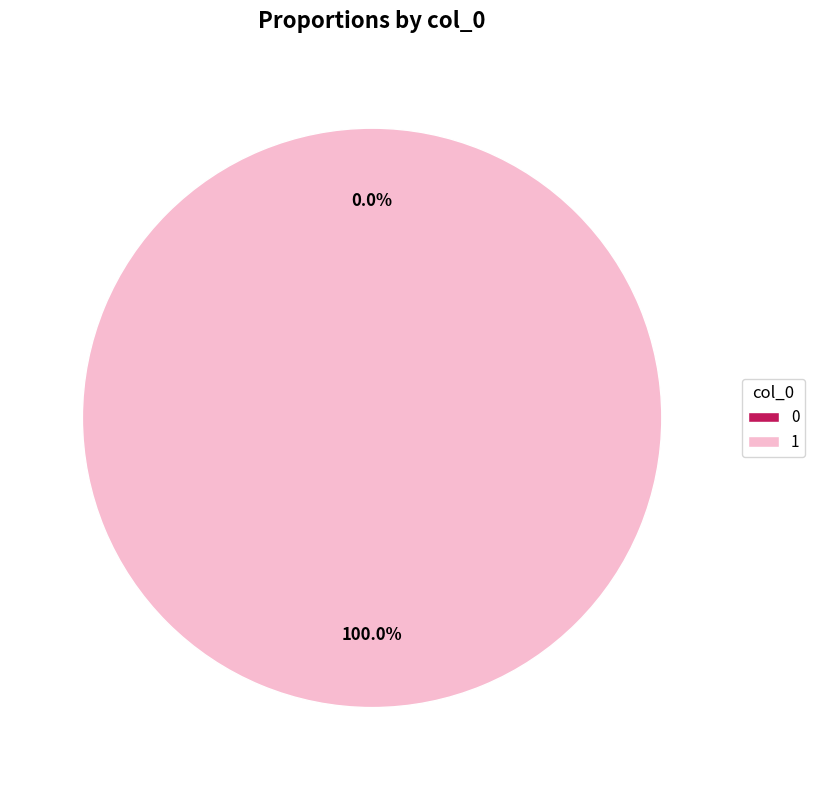

What is the largest slice in the pie chart?

1